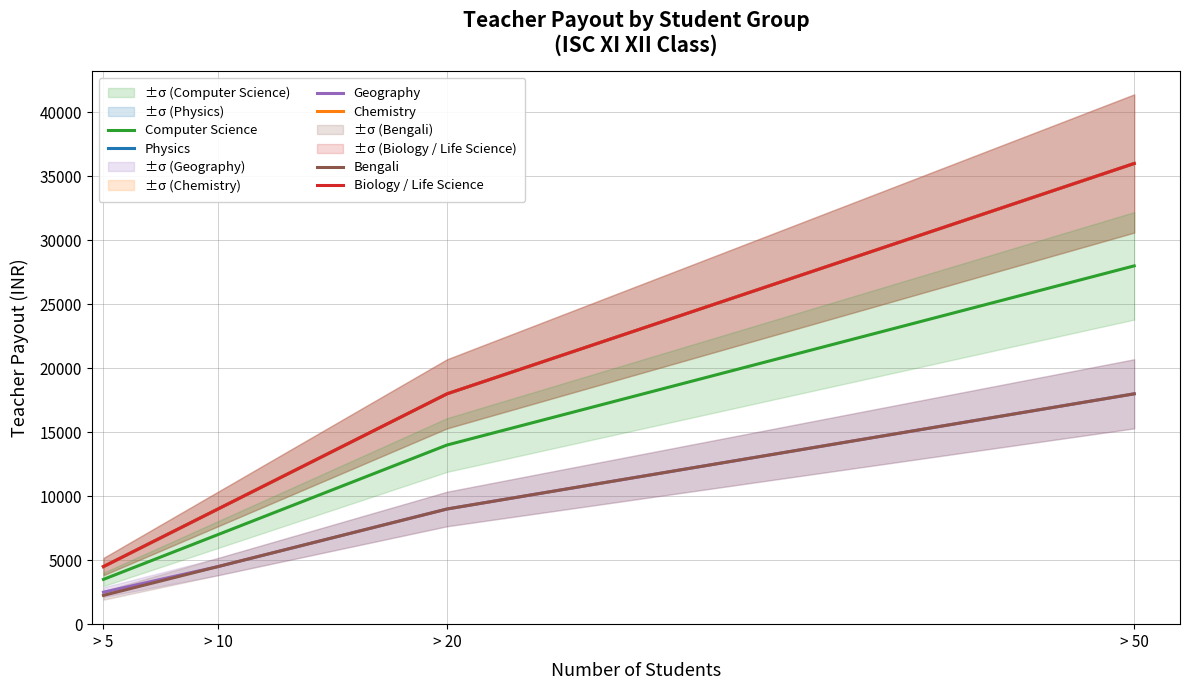

At how many categories does at least one series exceed 27071?

1